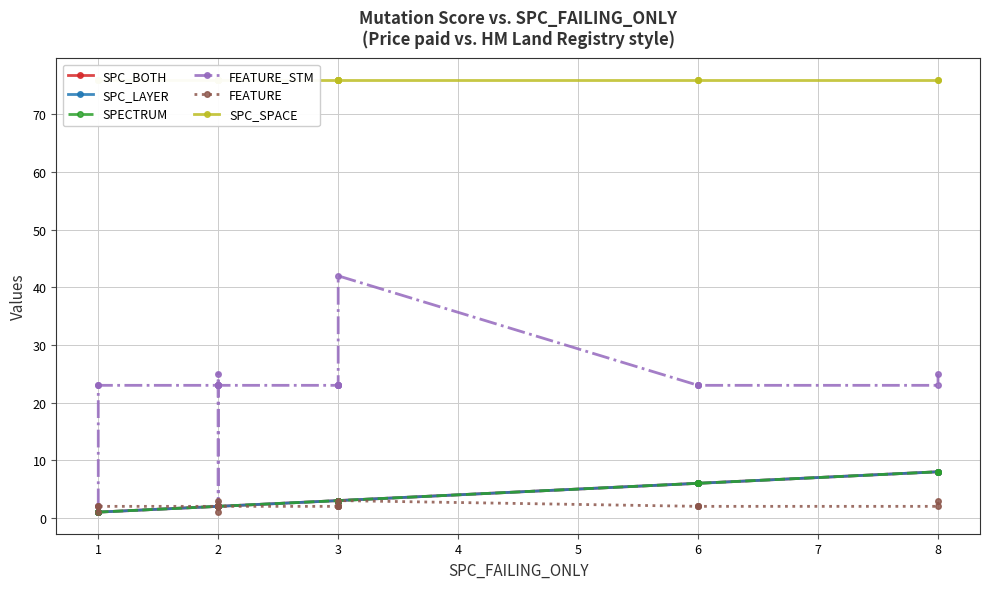

What is the spread (max minus min) of values at 3?

74